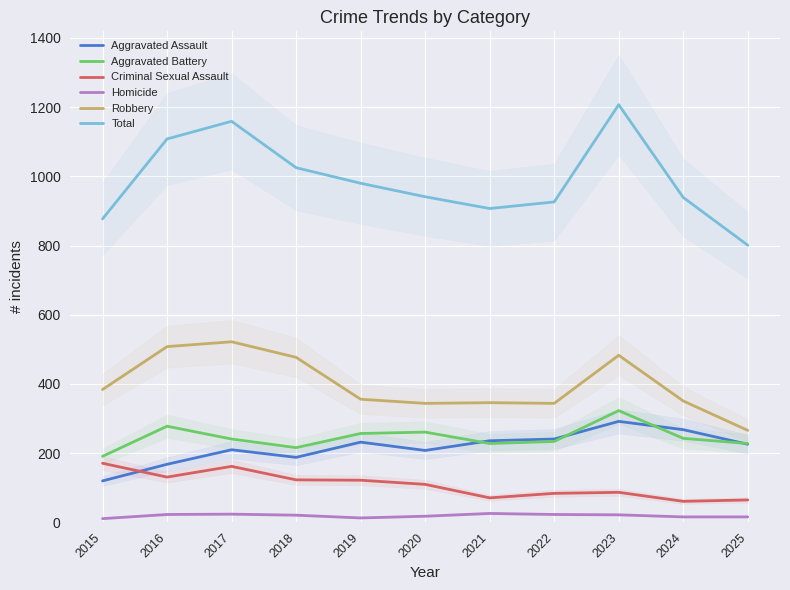

At which category is the sum across all series the highest?

2023